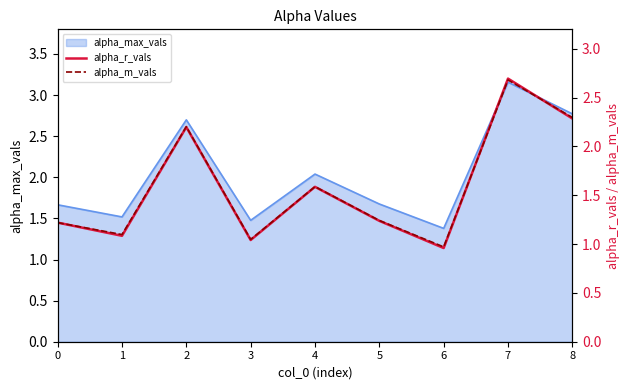

At which label is alpha_max_vals closest to 2?

4